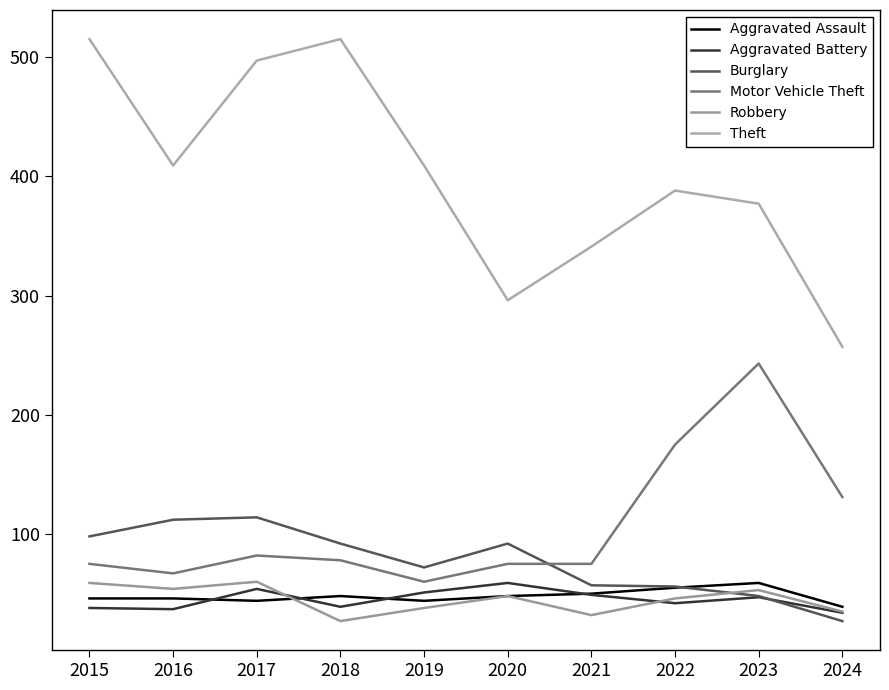

At which category does Burglary reach its first local peak?

2017